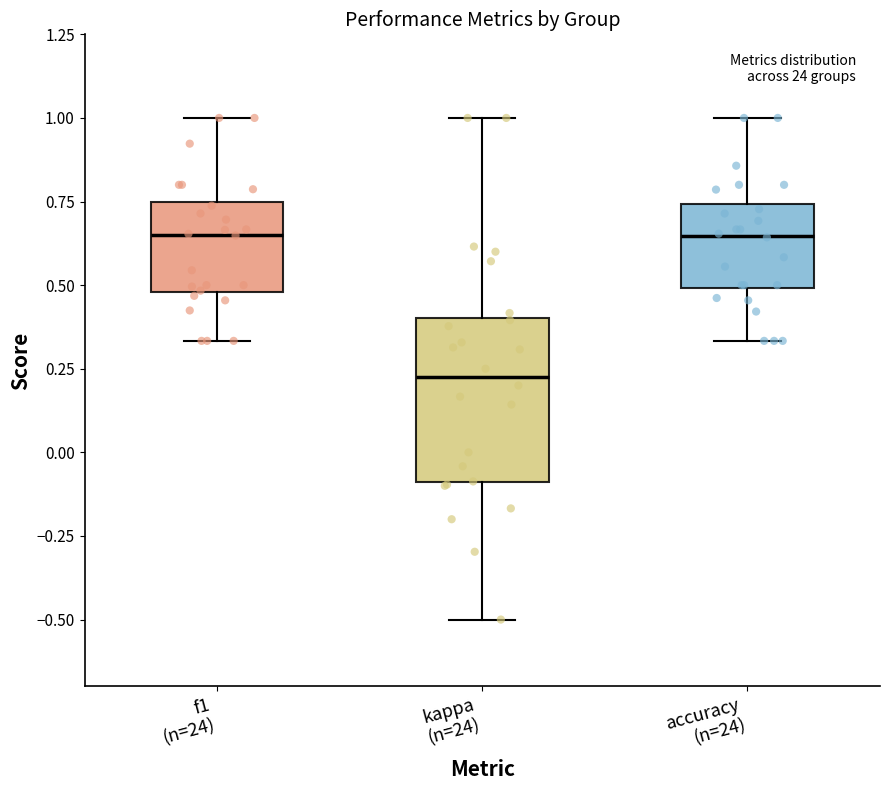

Reading left to right, transcribe this box plot: for each box, give where its median line is, the range the box spans, and where its two whiskers end, as read against the y-axis. The values are not printed on the chart, so give them approximately, as read against the axis.

f1 (n=24): median 0.65, box 0.50 to 0.75, whiskers 0.35 to 1.00
kappa (n=24): median 0.25, box -0.10 to 0.40, whiskers -0.50 to 1.00
accuracy (n=24): median 0.65, box 0.50 to 0.75, whiskers 0.35 to 1.00